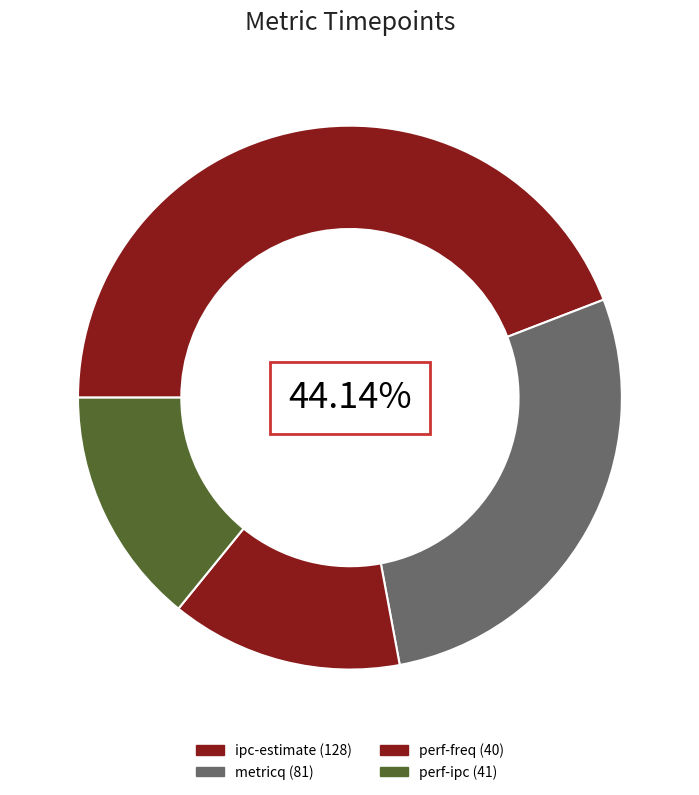

Does ipc-estimate represent more than half of the total?

No